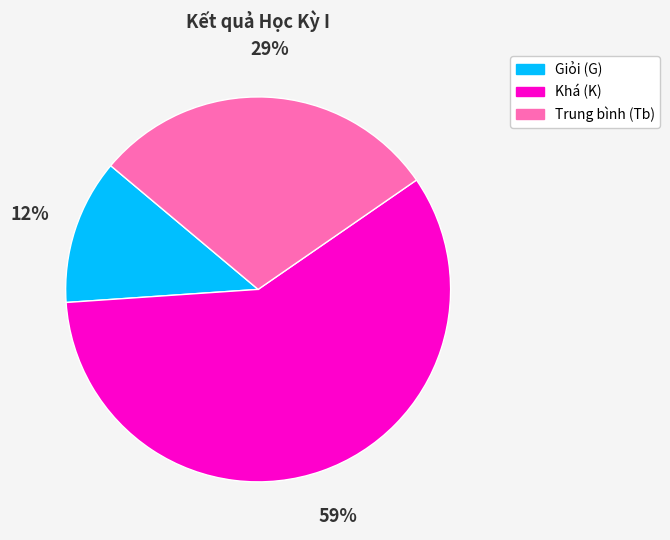

To the nearest percent, what percentage of the pie is Giỏi (G)?

12%